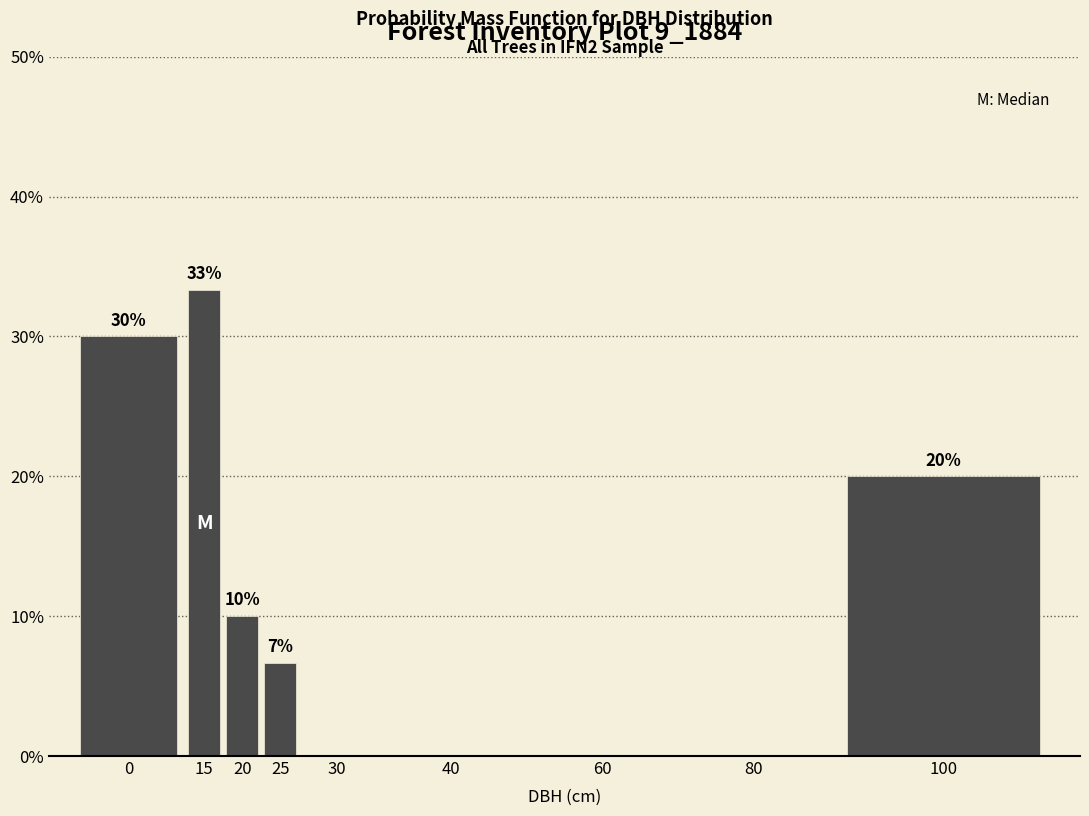

What is the sum of all values?

100.0